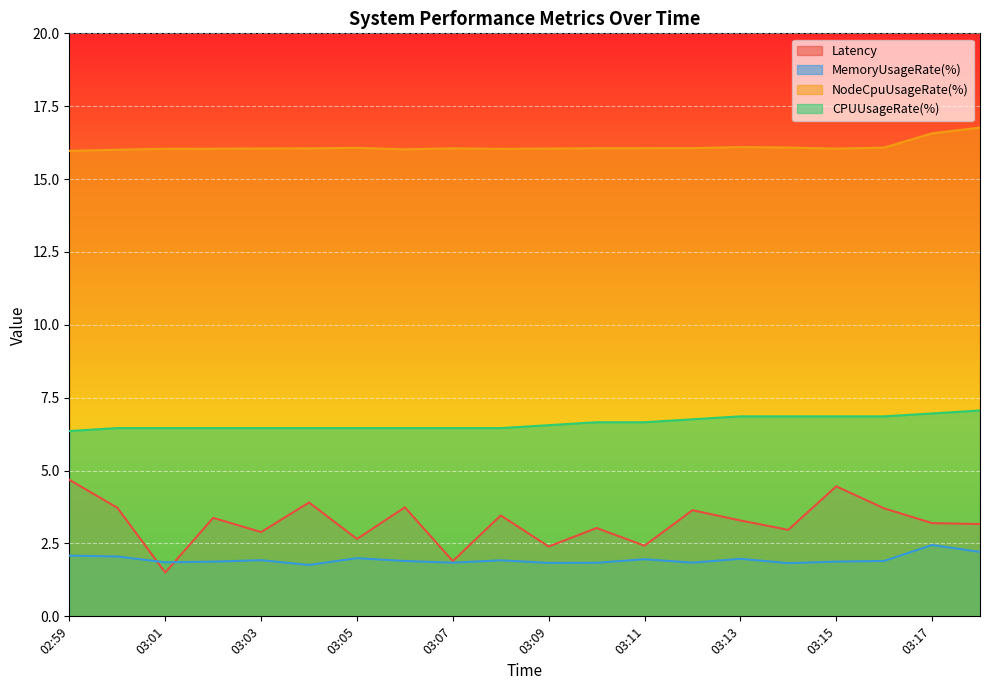

Count the number of categories in the chart.

20